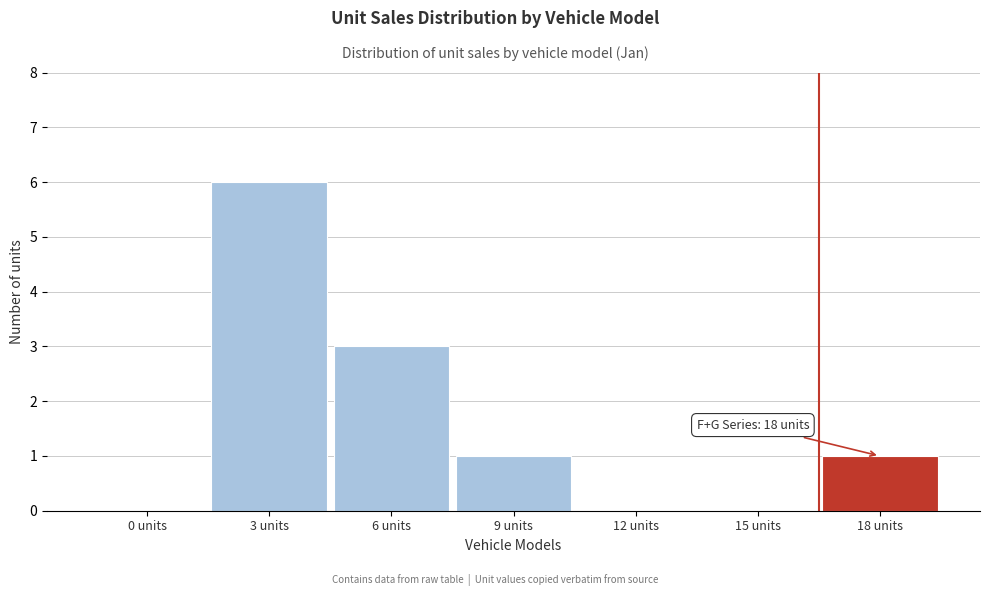

Reading left to right, list all the values displayed in this chart.

0 units=0	3 units=6	6 units=3	9 units=1	12 units=0	15 units=0	18 units=1